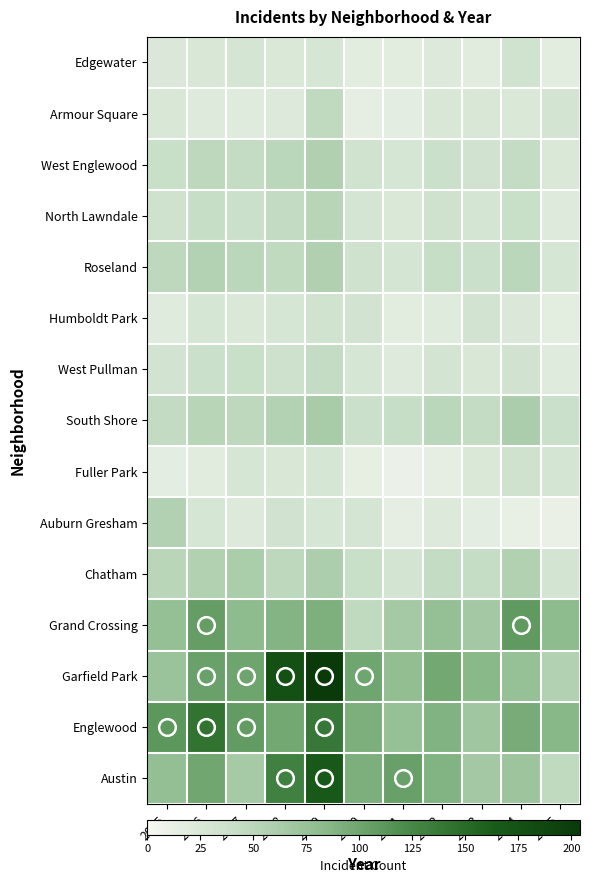

At how many categories does at least one series exceed 159?

2